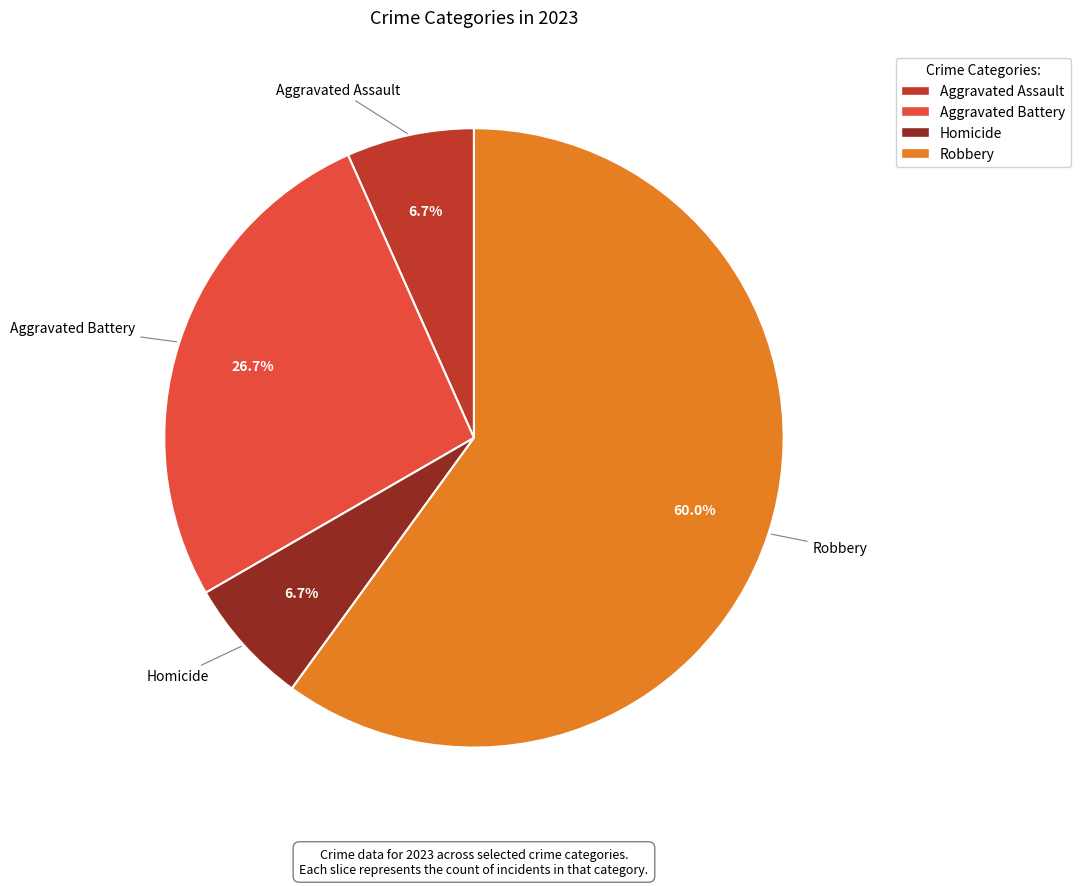

Is there any slice that represents more than half of the pie?

Yes